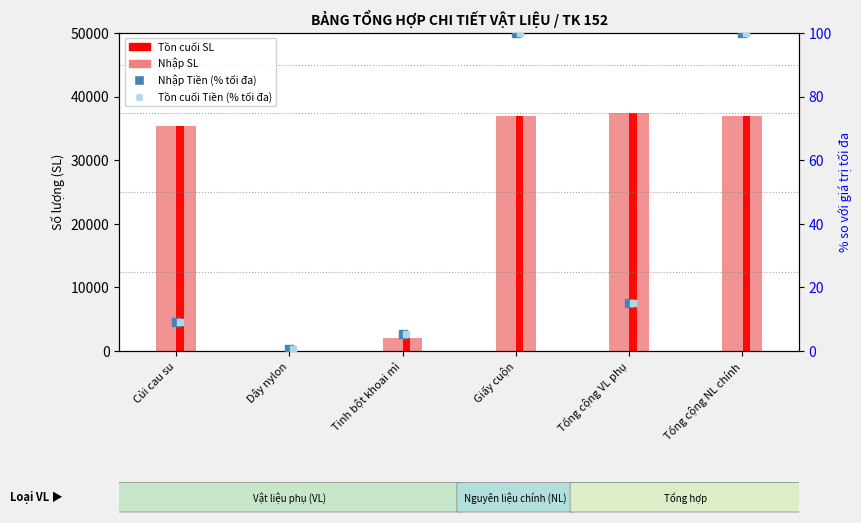

Which series has the largest Y range (max minus min)?

Nhập SL